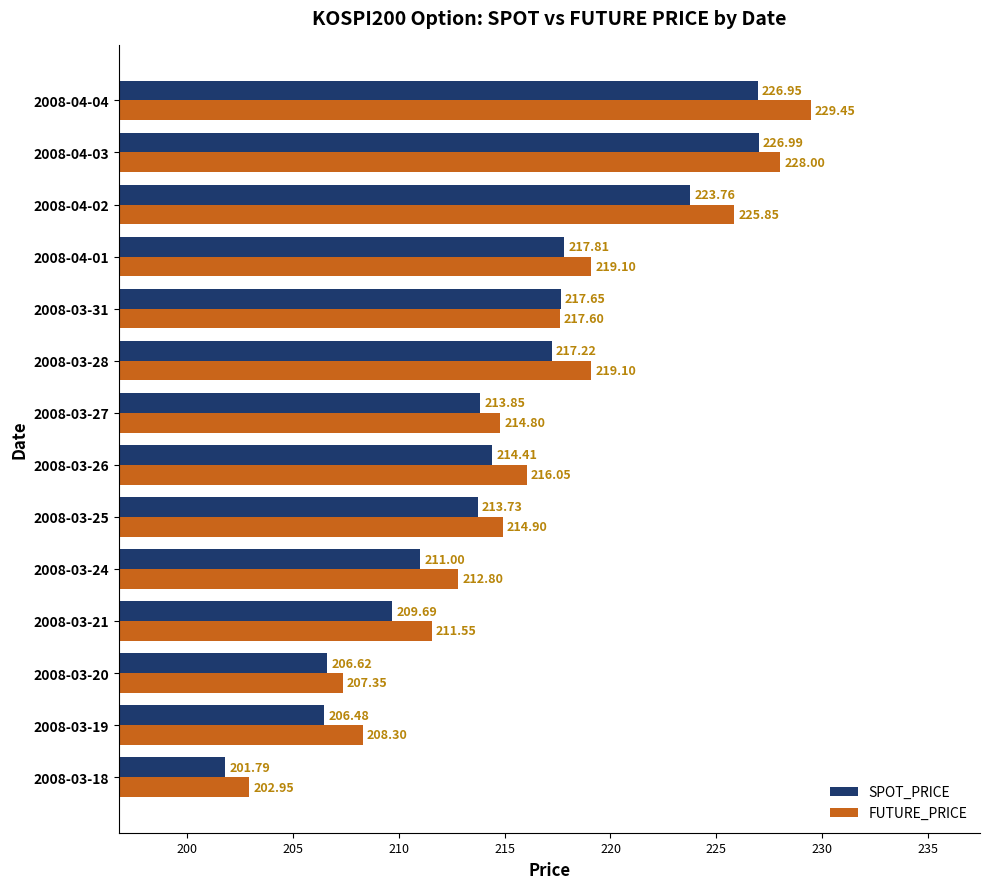

Which category has the highest value in the FUTURE_PRICE series?

2008-04-04